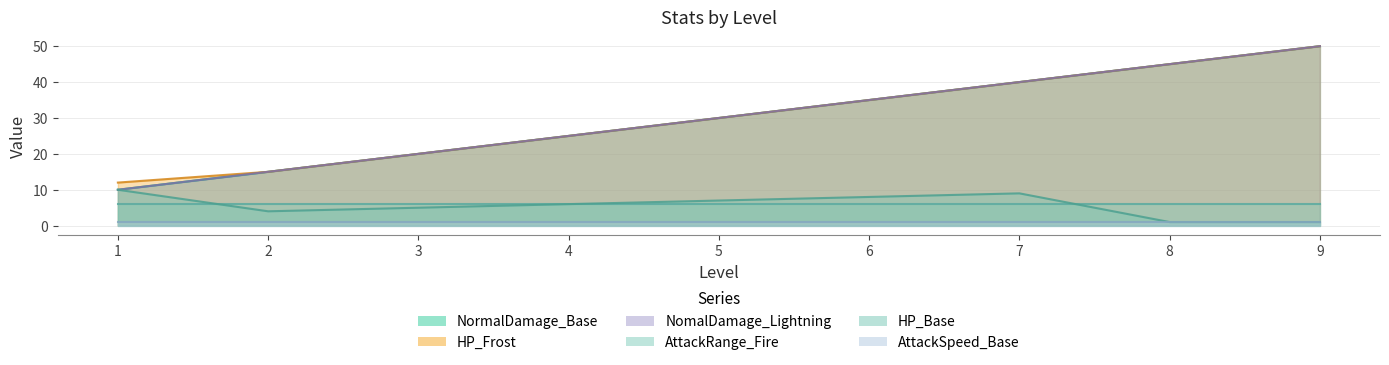

What is the average value of the HP_Base series?

6